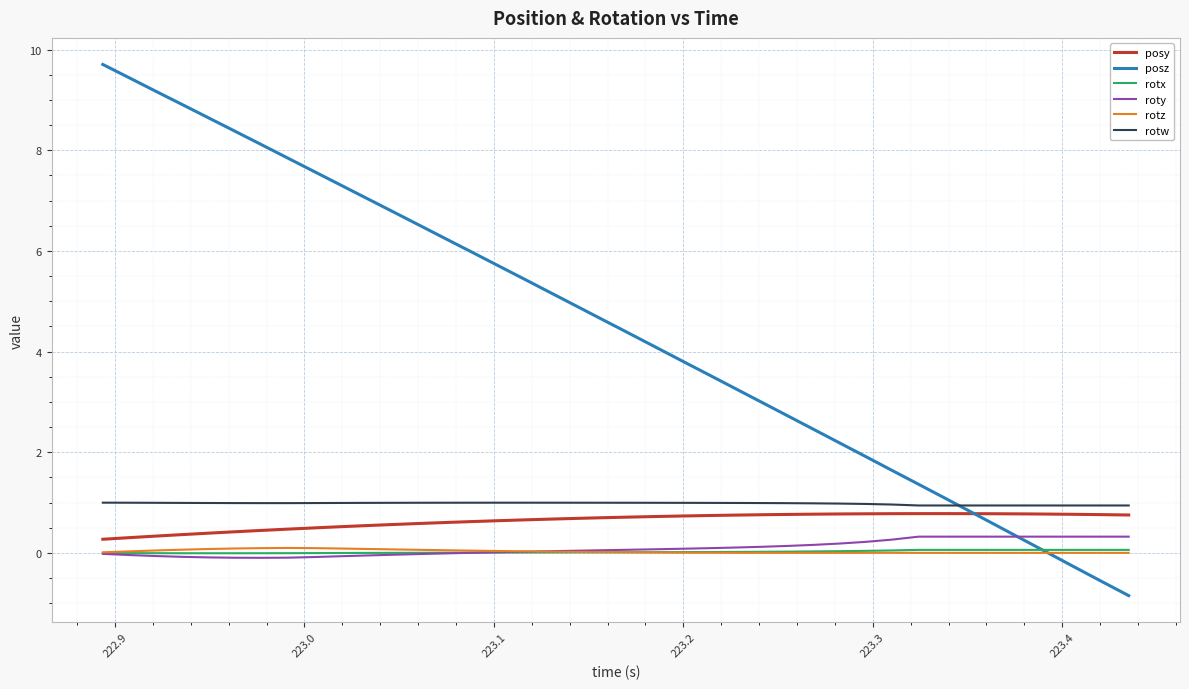

What is the smallest value displayed?

-0.8